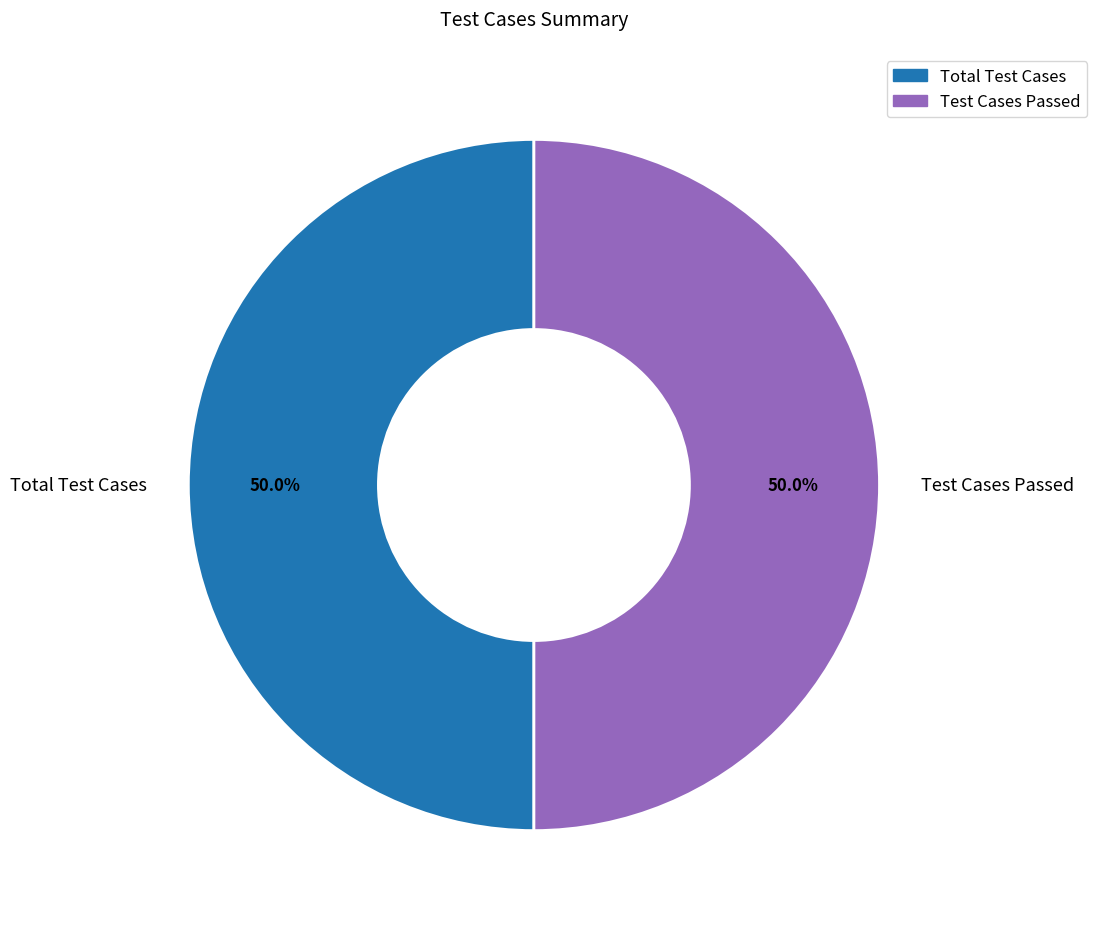

What percentage do Total Test Cases and Test Cases Passed together represent?

100.0%